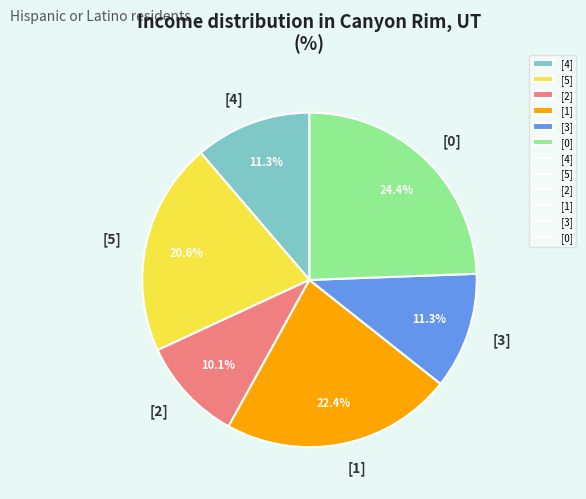

Is it true that [0] is 18% of the pie?

False